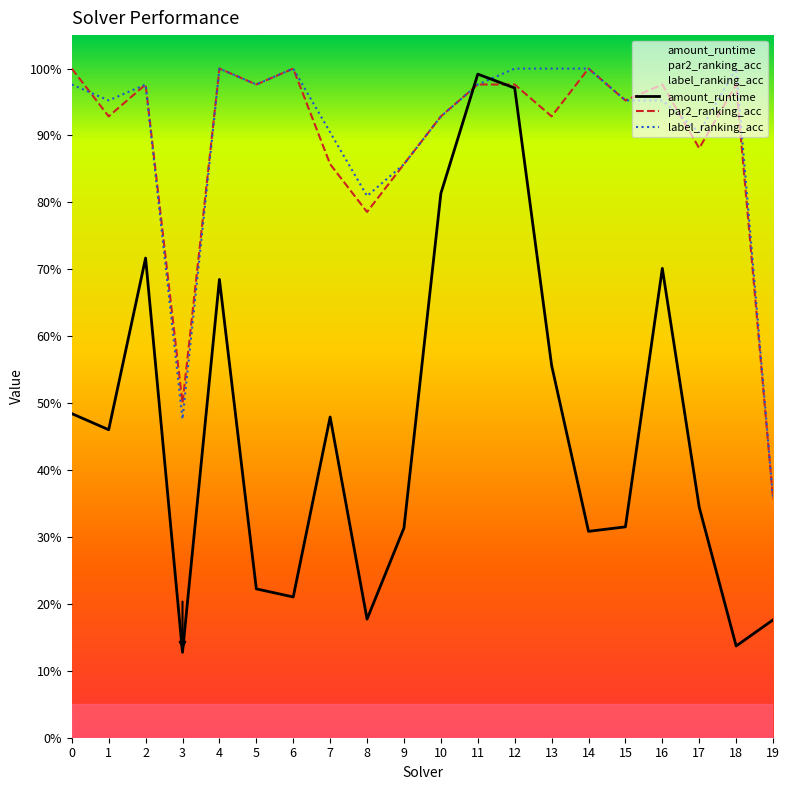

Reading right to left, extract all data points from this chart.

amount_runtime: 19=0.2	18=0.1	17=0.3	16=0.7	15=0.3	14=0.3	13=0.6	12=1.0	11=1.0	10=0.8	9=0.3	8=0.2	7=0.5	6=0.2	5=0.2	4=0.7	3=0.1	2=0.7	1=0.5	0=0.5
par2_ranking_acc: 19=0.4	18=1.0	17=0.9	16=1.0	15=1.0	14=1.0	13=0.9	12=1.0	11=1.0	10=0.9	9=0.9	8=0.8	7=0.9	6=1.0	5=1.0	4=1.0	3=0.5	2=1.0	1=0.9	0=1.0
label_ranking_acc: 19=0.4	18=1.0	17=0.9	16=1.0	15=1.0	14=1.0	13=1.0	12=1.0	11=1.0	10=0.9	9=0.9	8=0.8	7=0.9	6=1.0	5=1.0	4=1.0	3=0.5	2=1.0	1=1.0	0=1.0